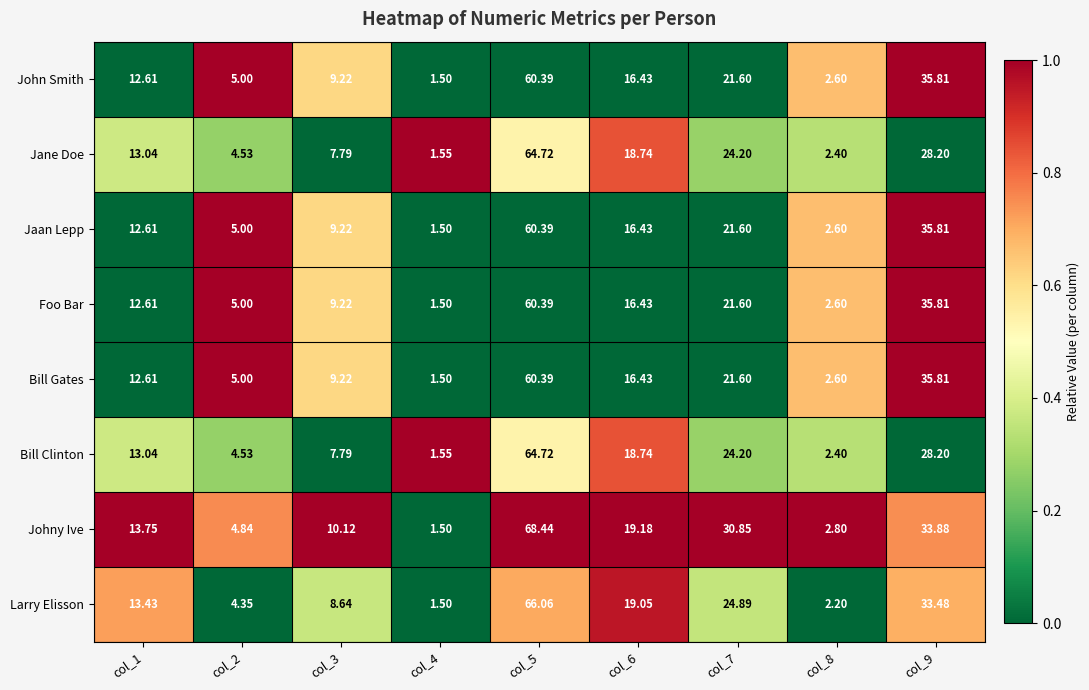

Is the value of Jane Doe at col_9 greater than the value of Bill Clinton at col_3?

Yes